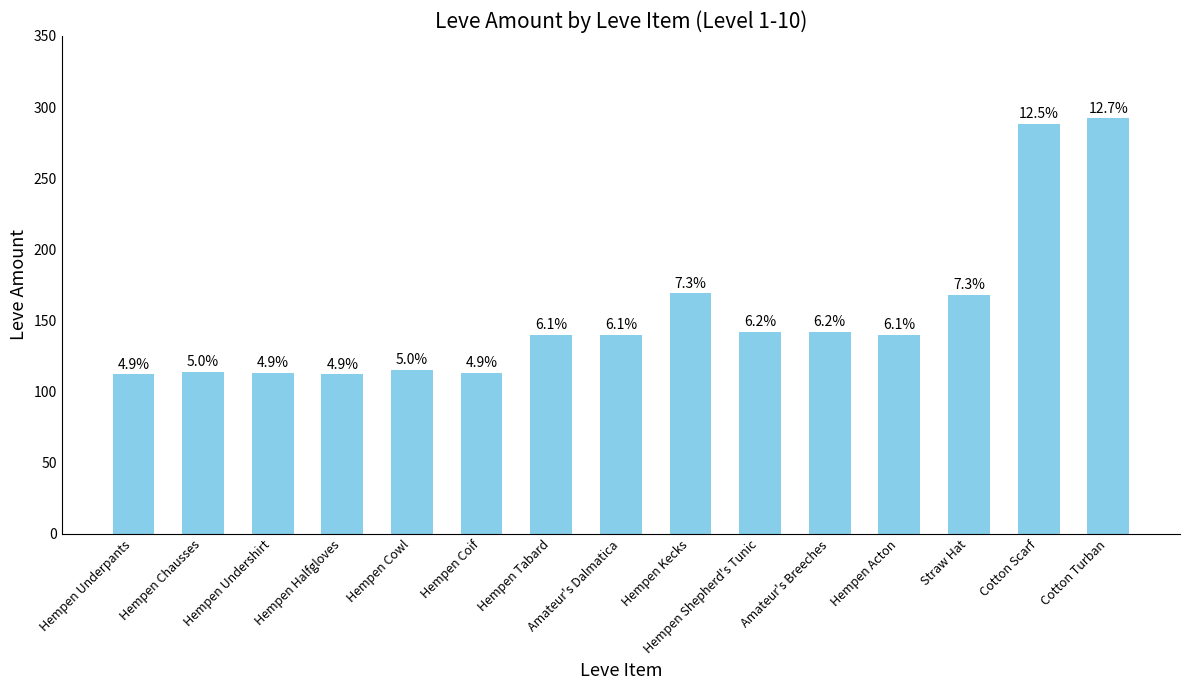

How many bars are there in total?

15